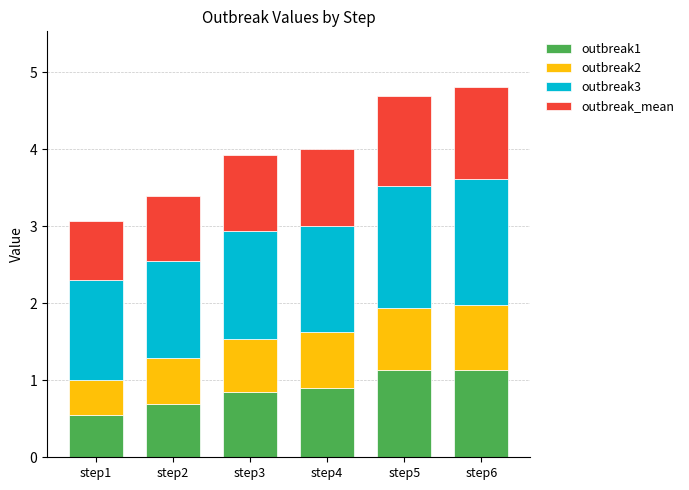

What is the value of the outbreak1 bar at the 1st from the left?

0.5